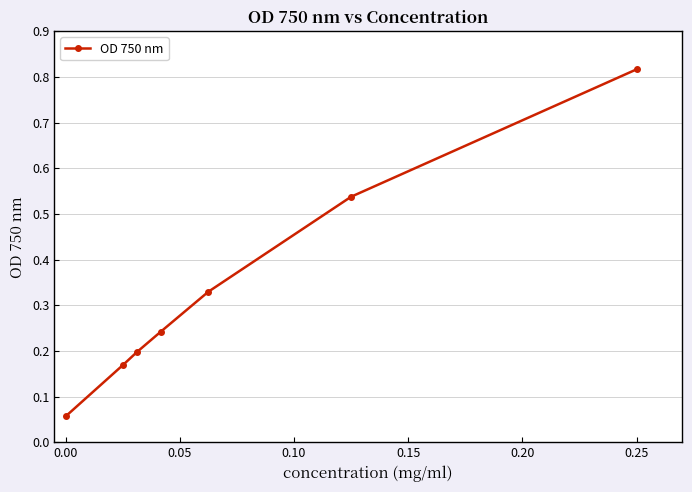

True or false: there are more than 1 points higher than both neighbors.

False